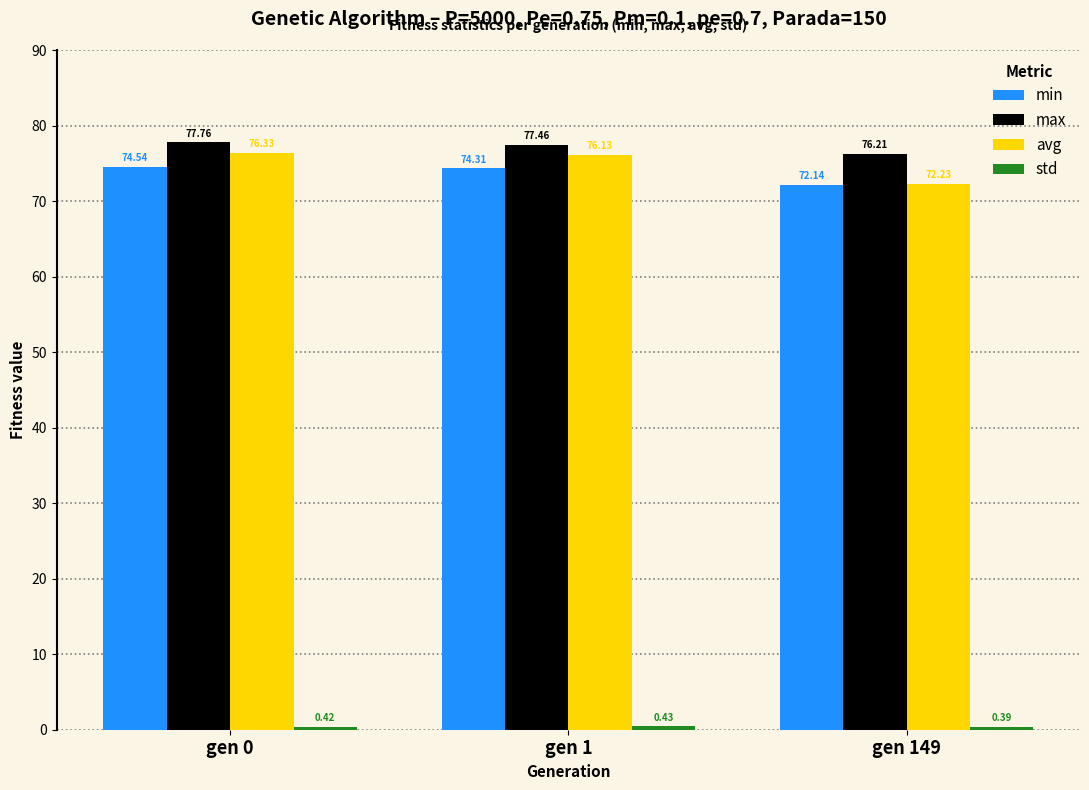

Which series has the widest spread of values?

avg